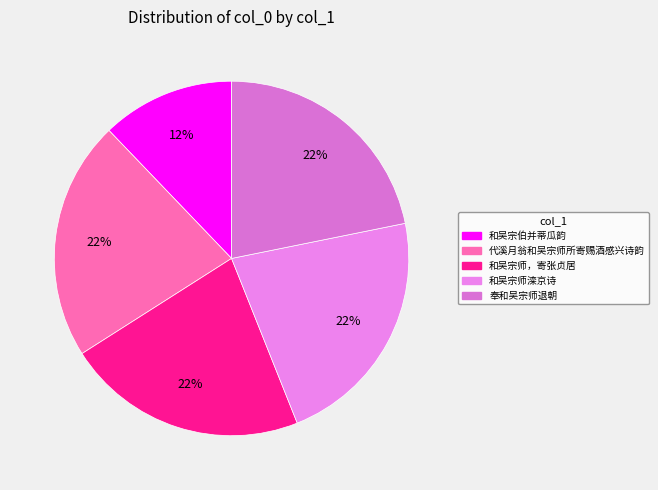

To the nearest percent, what percentage of the pie is 和吴宗师，寄张贞居?

22%